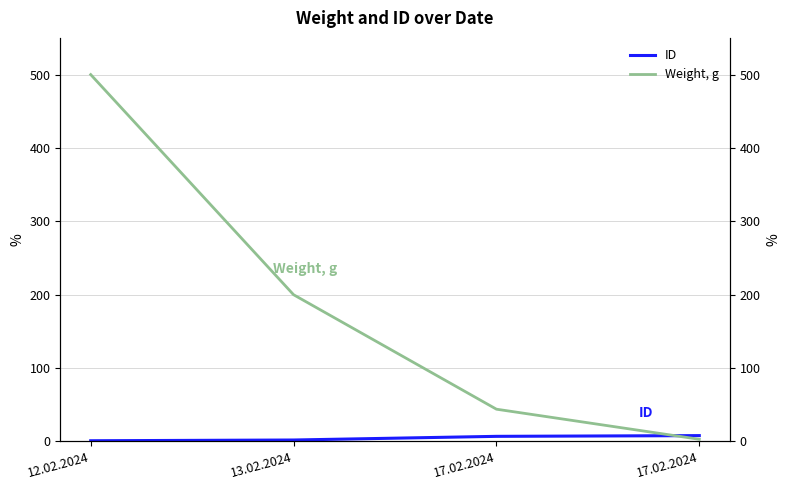

How many intersections are there between ID and Weight, g?

1